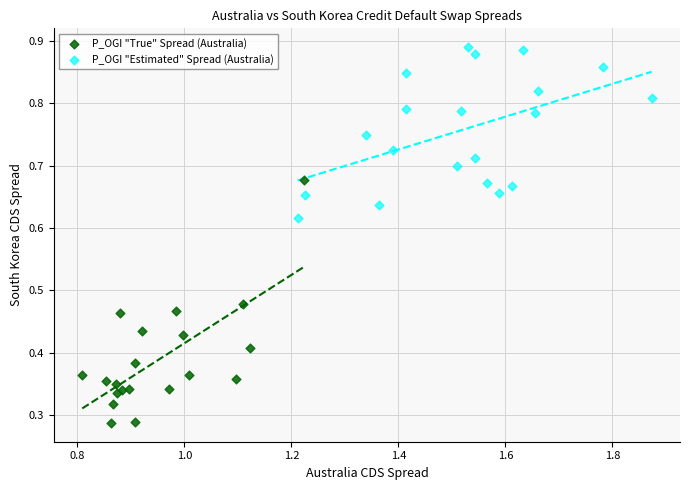

Which series reaches the minimum Y coordinate?

P_OGI "True" Spread (Australia)